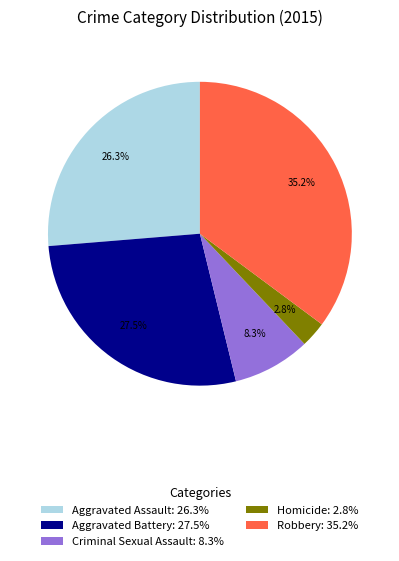

Count the number of slices in the pie.

5